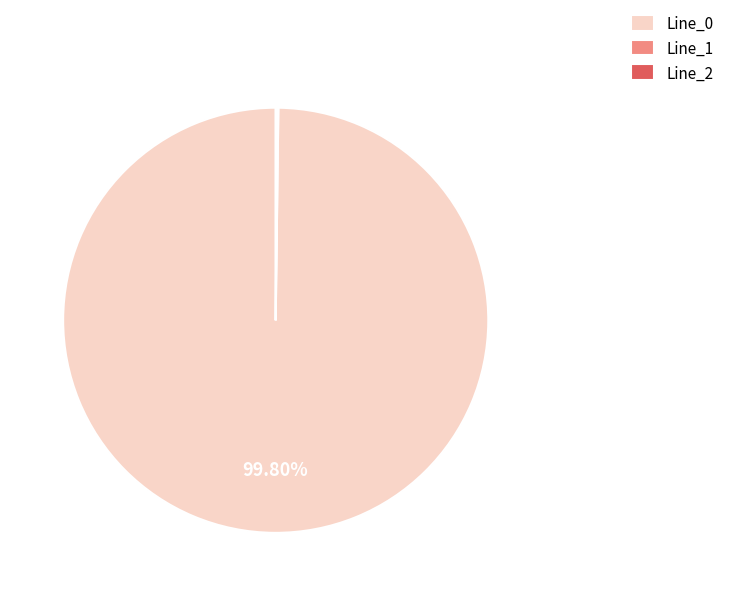

Is there a majority slice in this chart?

Yes